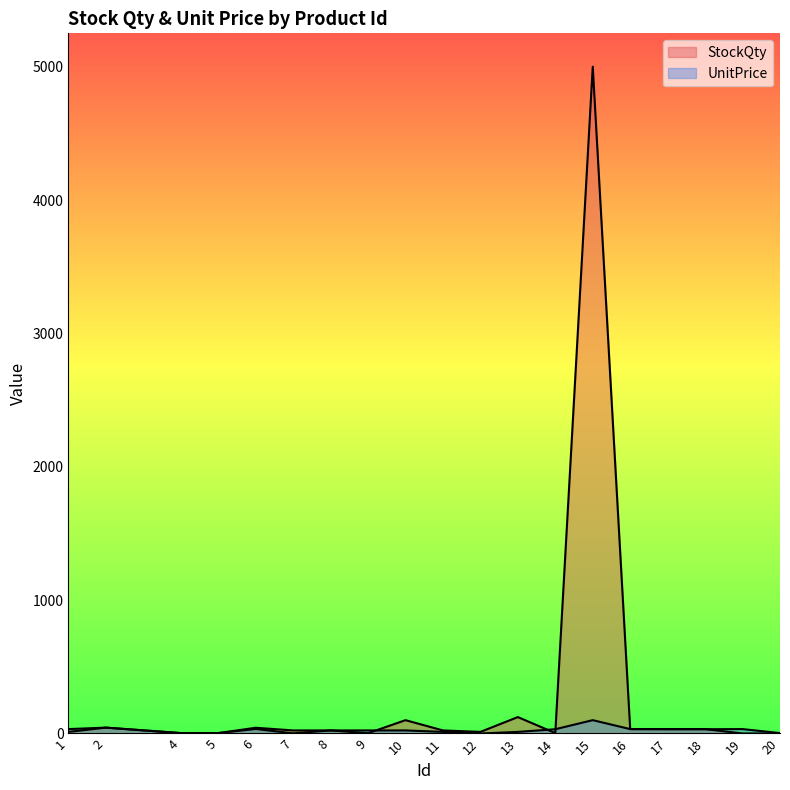

At which category does StockQty reach its first local valley?

9